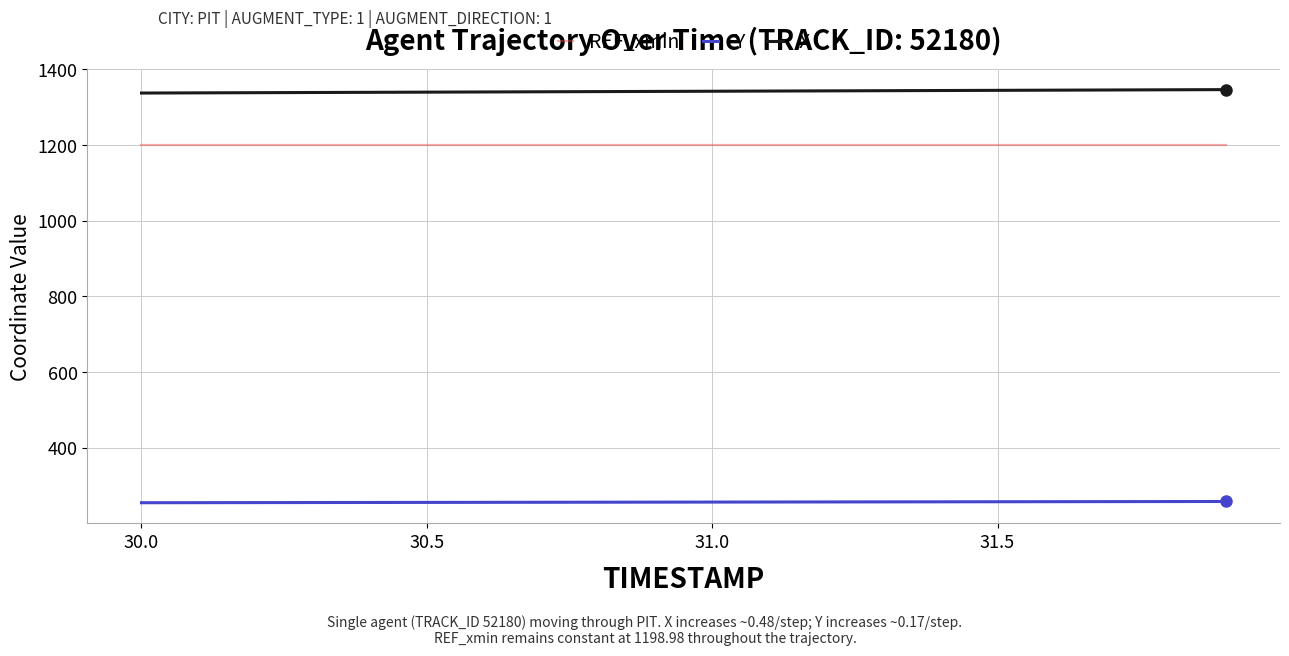

How many lines are shown in the chart?

3